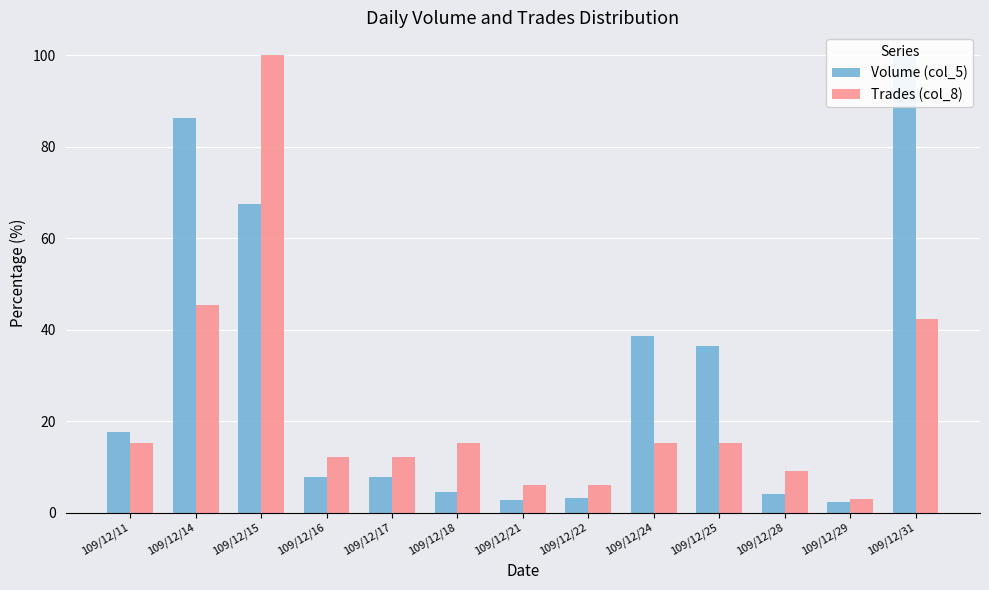

How many categories are shown in the chart?

13